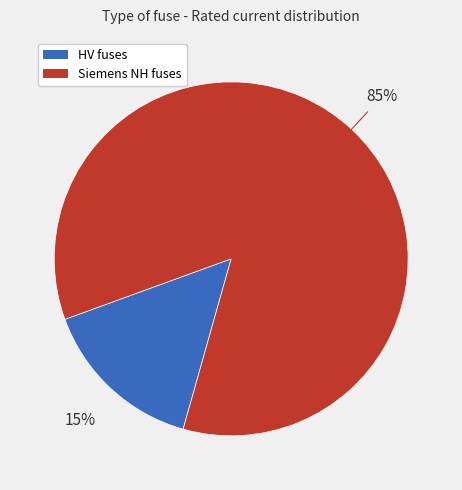

To the nearest percent, what is the average slice percentage?

50%